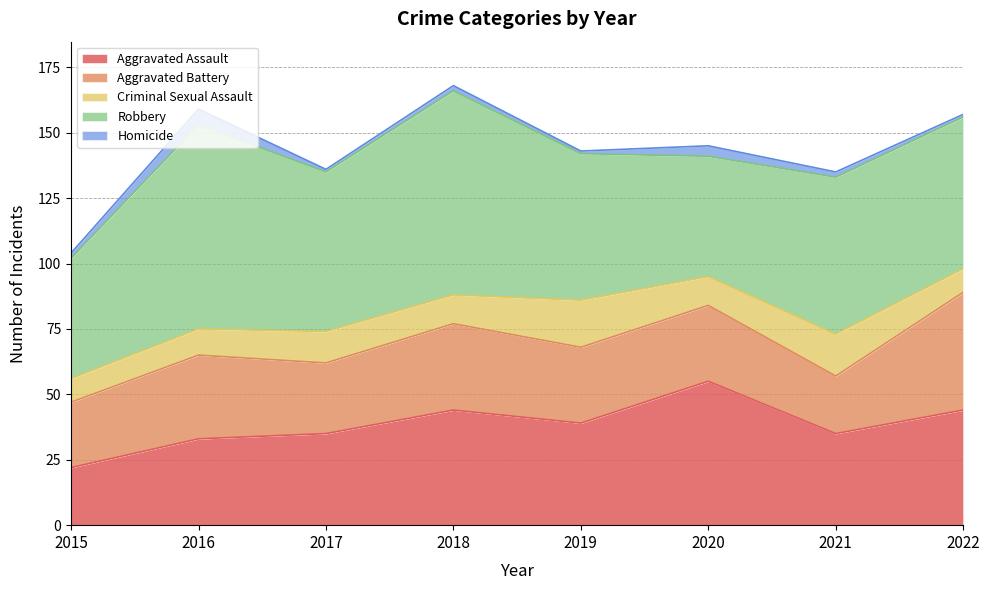

True or false: Homicide has a value of 2 at 2015.

True